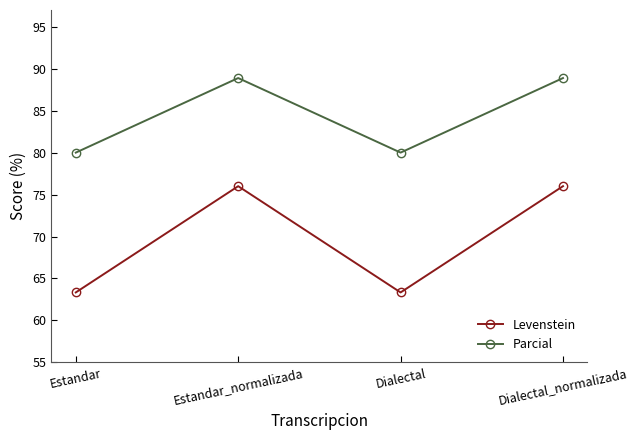

What is the approximate value of Parcial at Dialectal_normalizada?

88.9